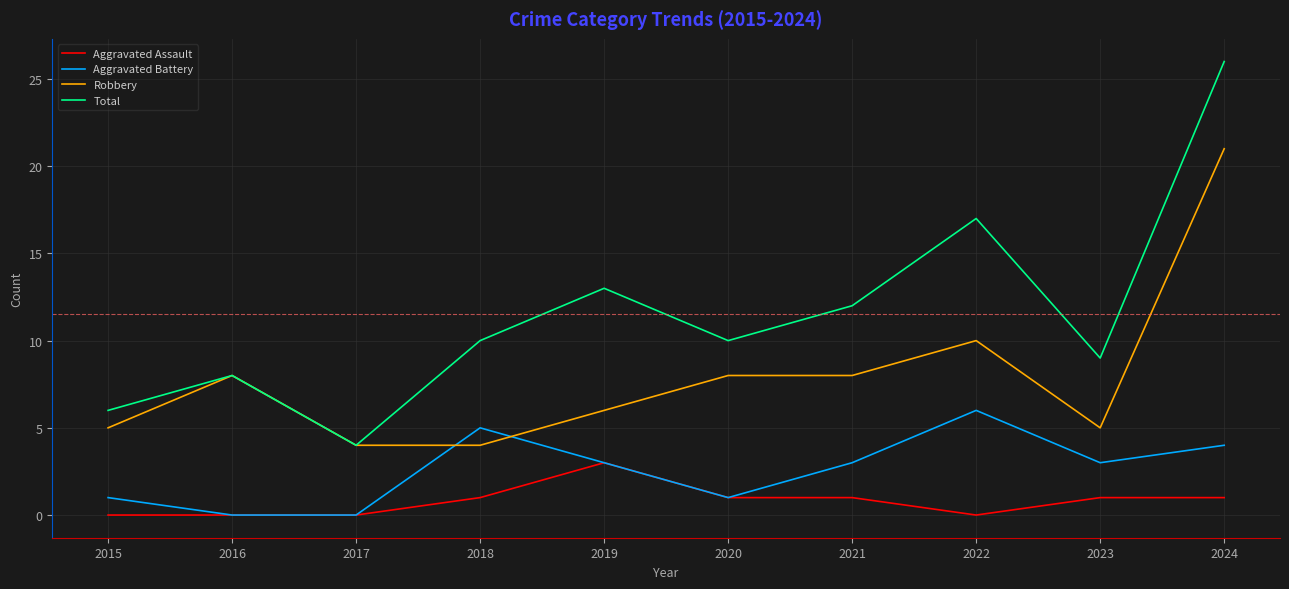

Which category has the highest value in the Robbery series?

2024